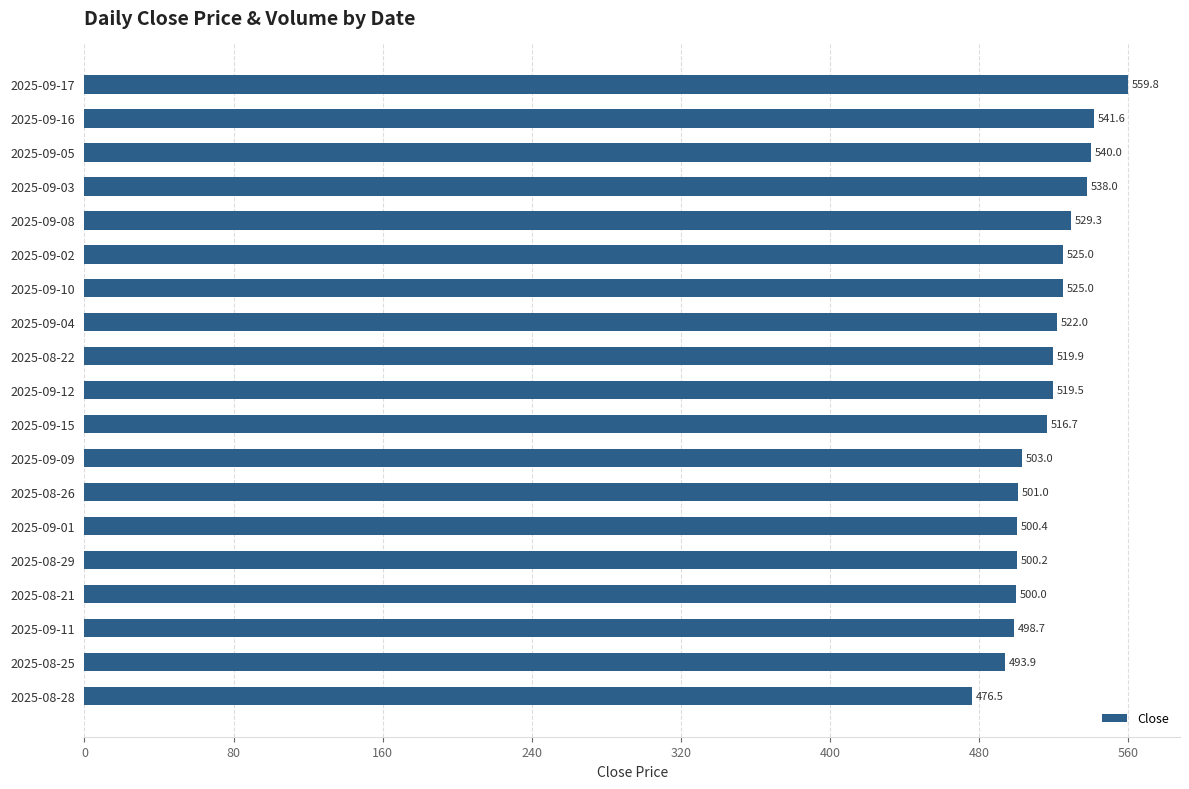

What is the average value?

516.3